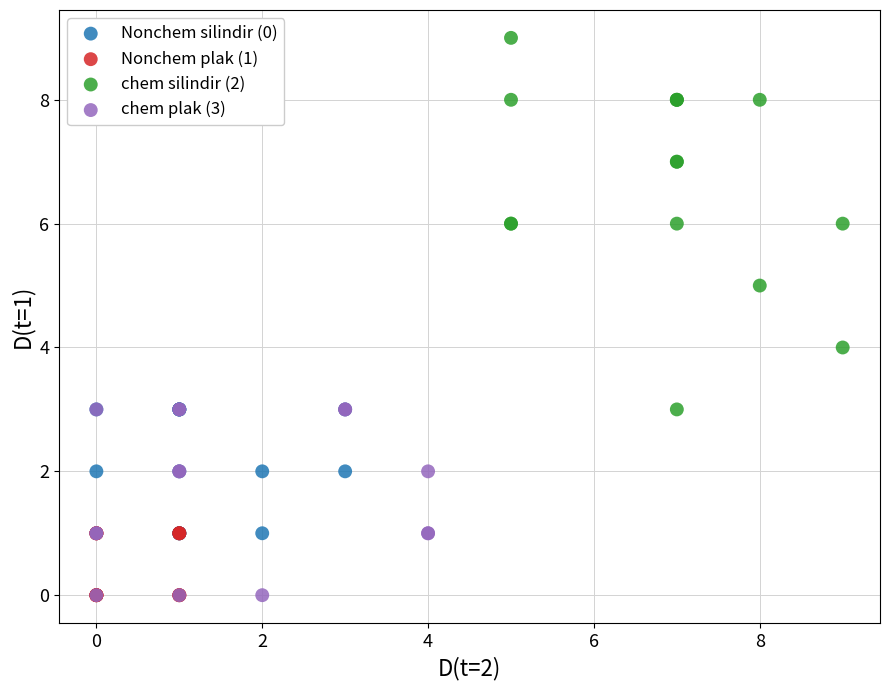

Which series has the widest spread of Y values?

chem silindir (2)